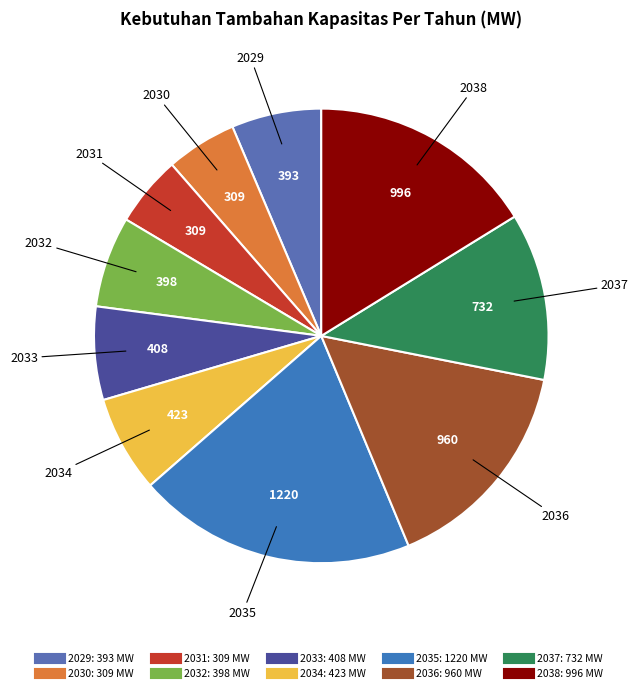

True or false: 2029 accounts for 6% of the total.

True